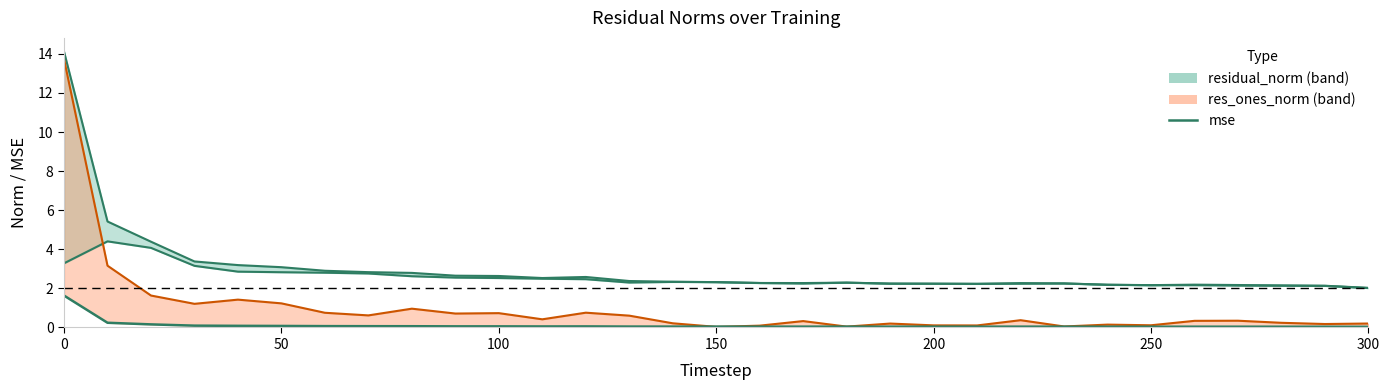

True or false: the data shows 0.0 at 21.

False